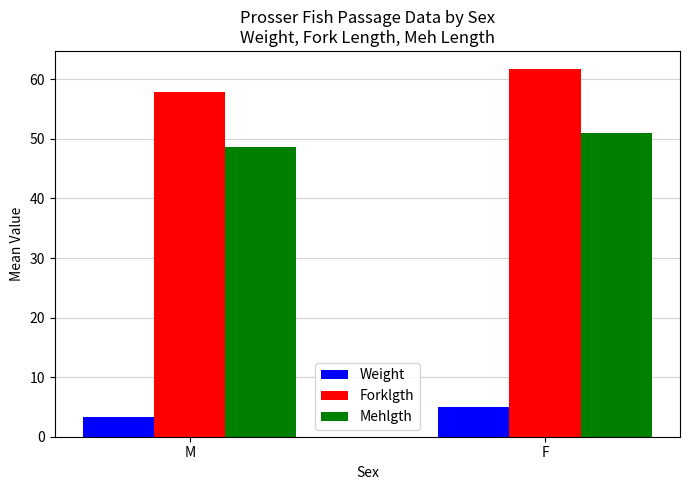

Rank the series by their maximum value, from highest to lowest.

Forklgth, Mehlgth, Weight